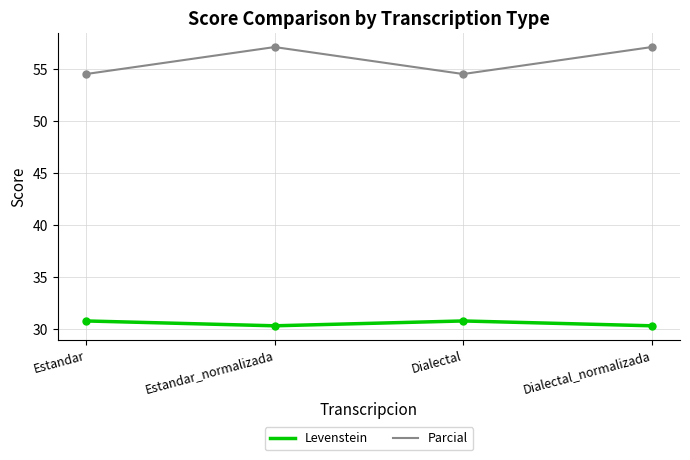

True or false: Levenstein has a value of 14.3 at Dialectal.

False